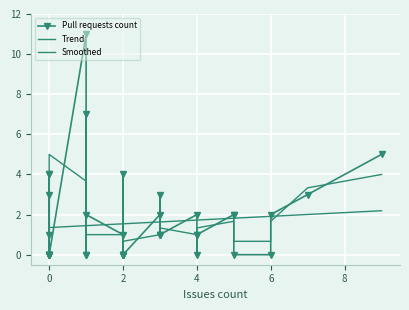

What is the change in value from 4 to 9?

+3